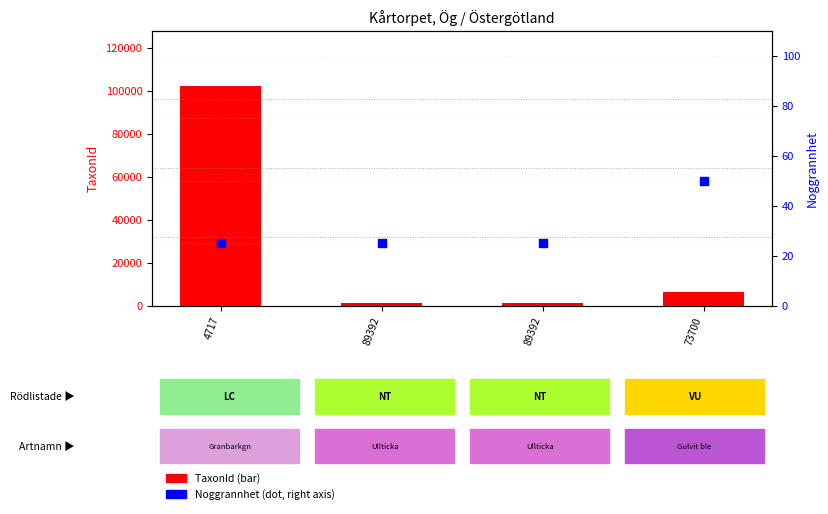

At which category is the sum across all series the highest?

4717